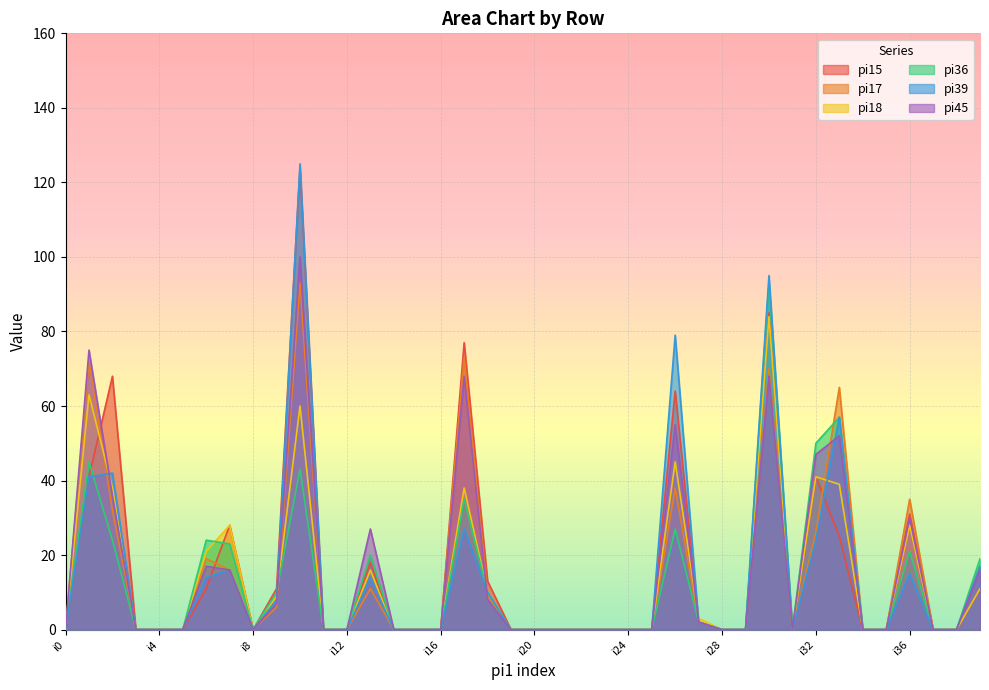

True or false: pi39 has more than 2 interior local peaks.

True